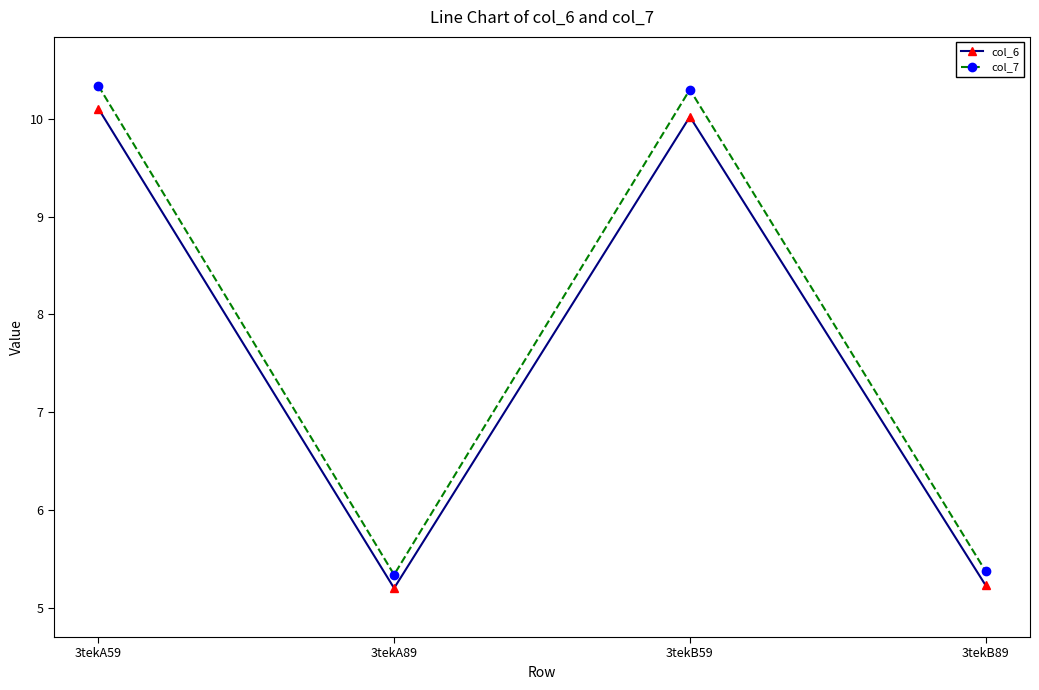

What position from the right is 3tekA89?

3